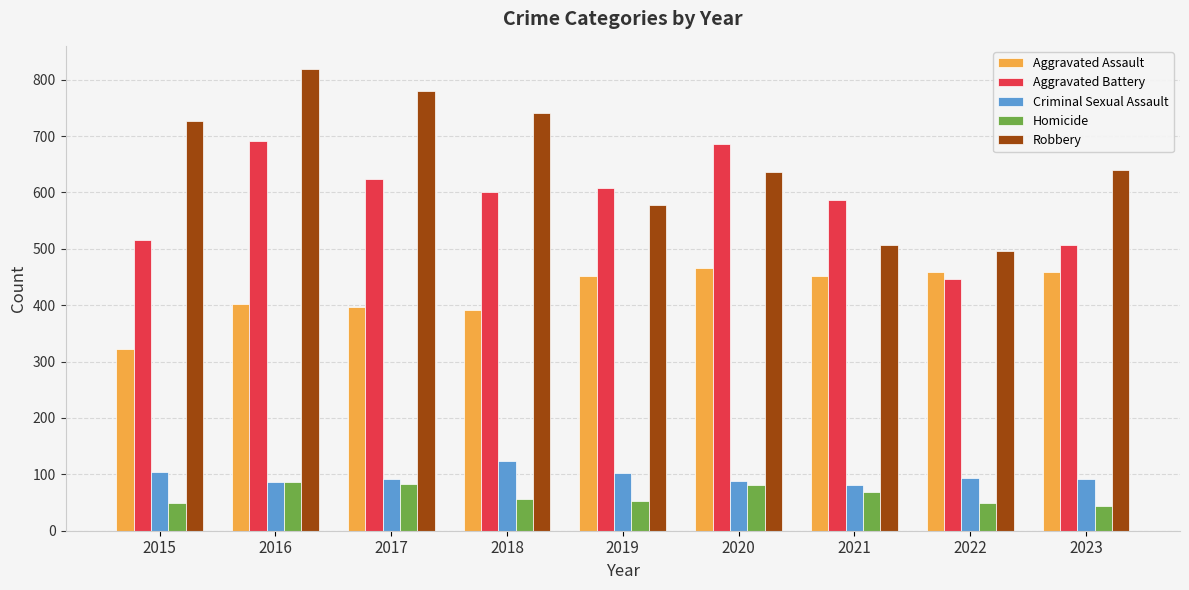

At how many categories does at least one series exceed 48?

9